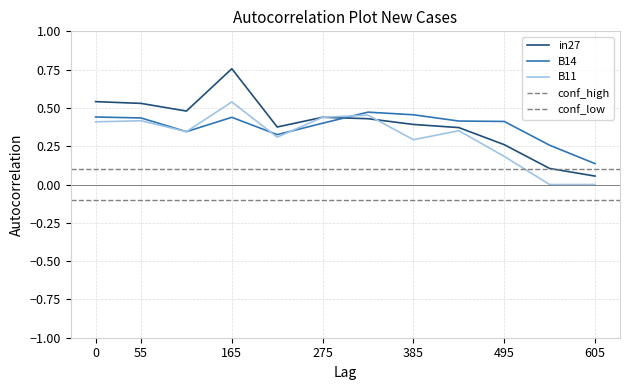

How many intersections are there between B14 and in27?

1